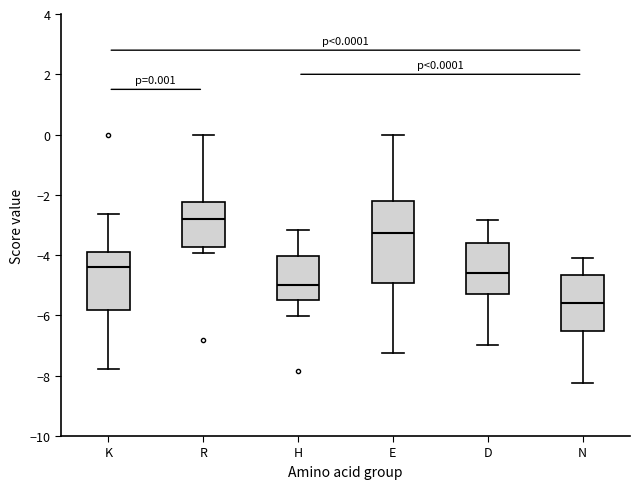

Which box's median line is the highest?

R